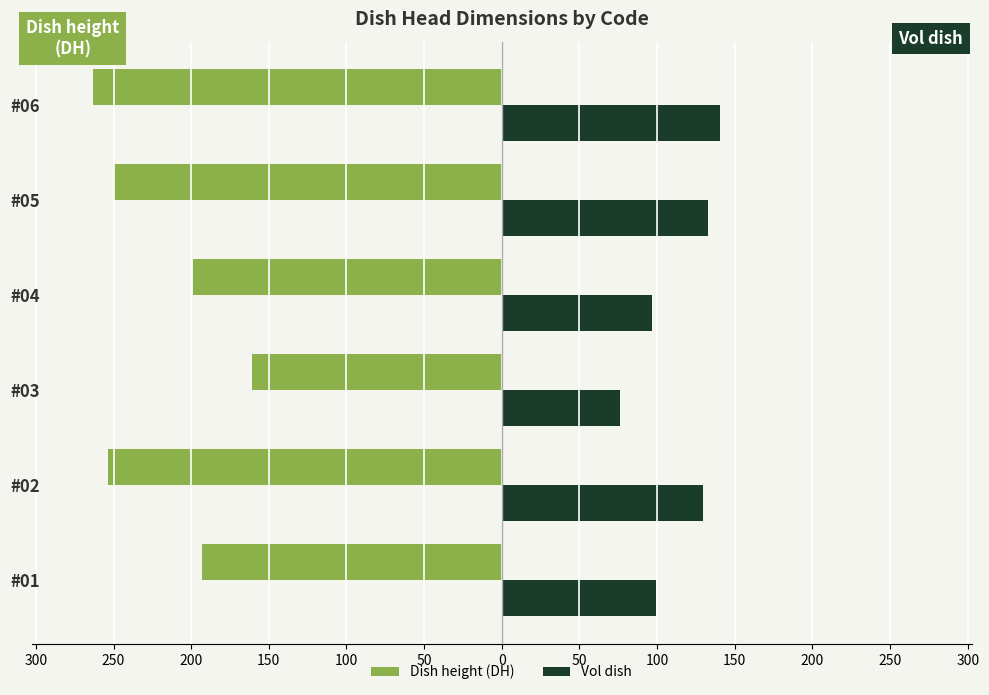

Reading left to right, list all the values displayed in this chart.

Dish height (DH): -192.8	-253.8	-160.8	-199.1	-250.0	-263.2
Vol dish: 99.0	129.8	76.4	96.5	132.8	140.6